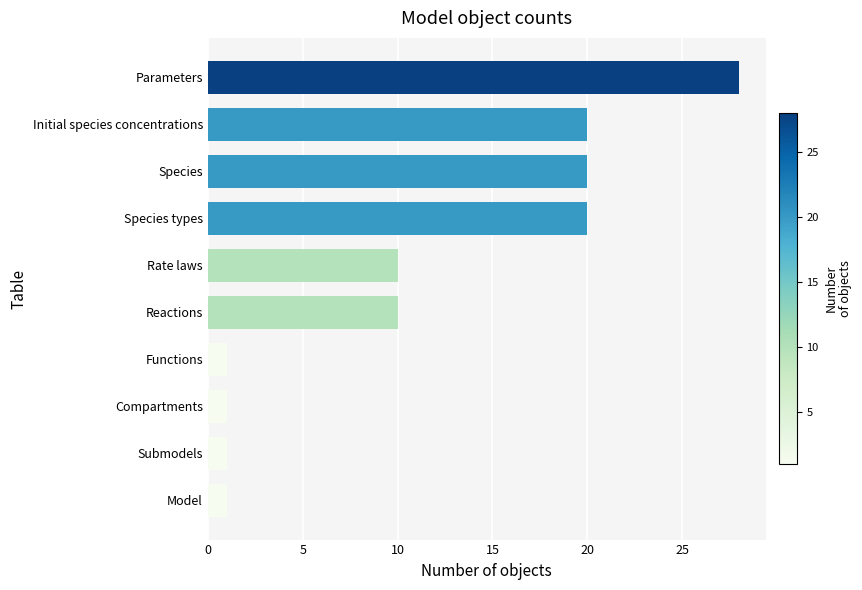

Between Species and Functions, which is larger?

Species